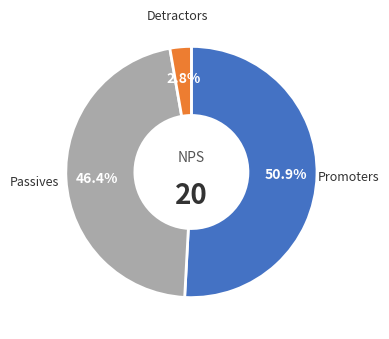

Is there any slice that represents more than half of the pie?

Yes